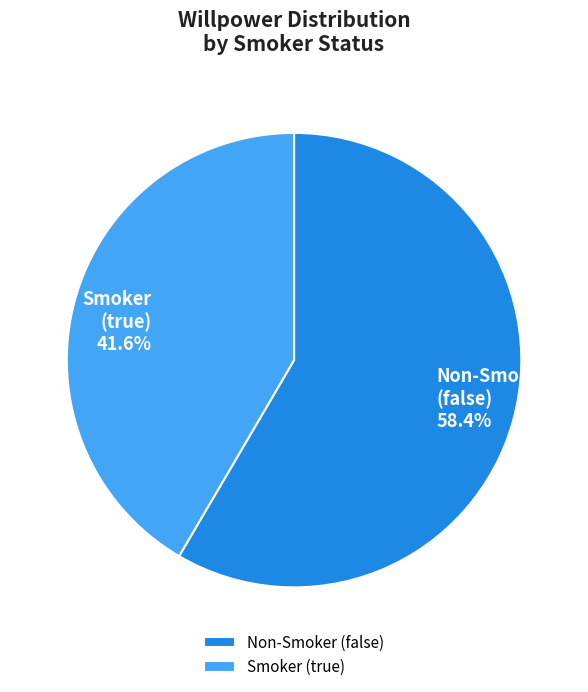

Is Non-Smoker (false) the majority of the pie?

Yes